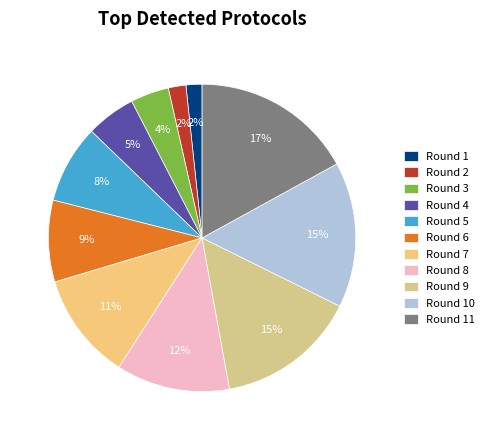

Count the number of slices in the pie.

11